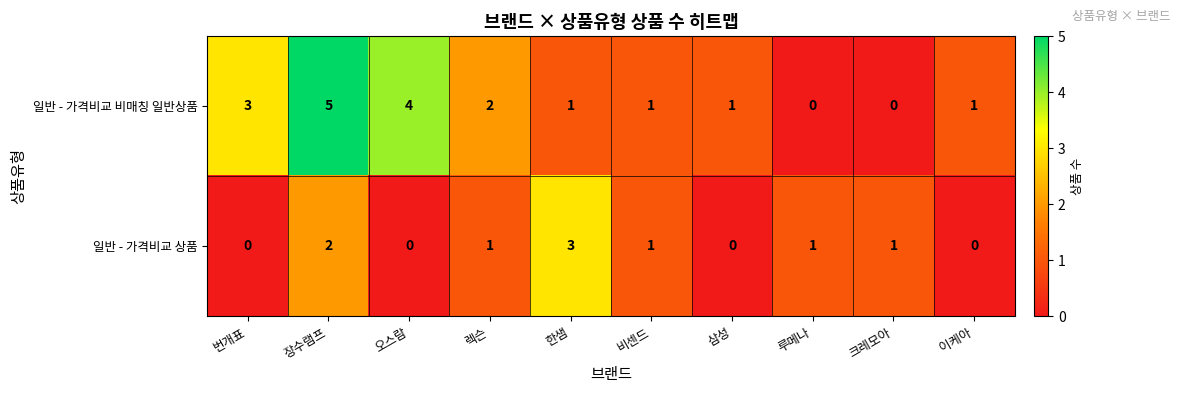

Count the number of categories in the chart.

10